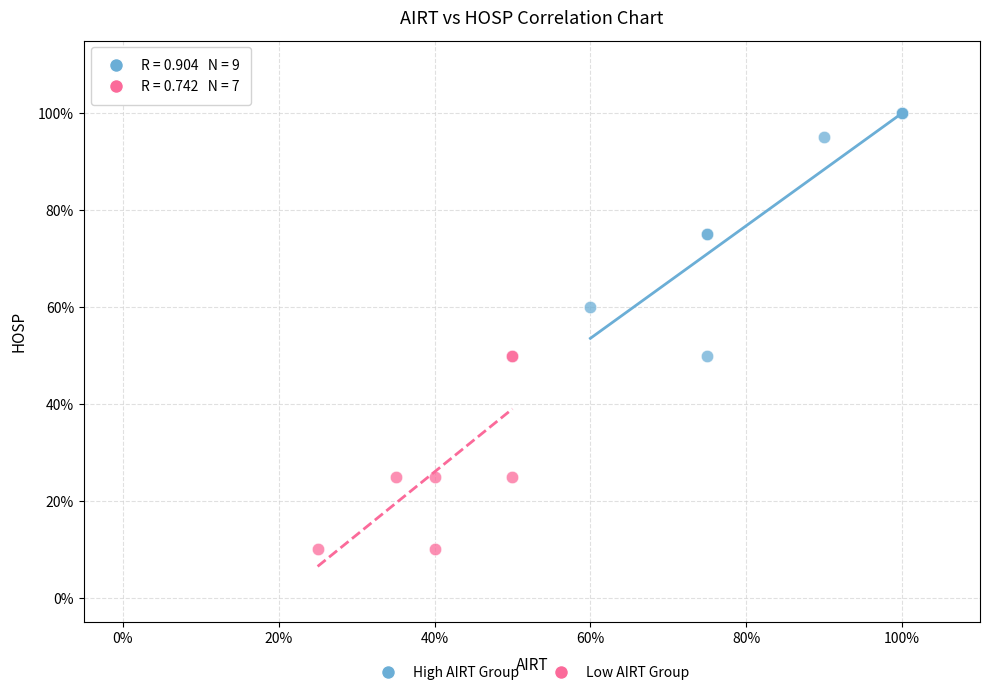

Which series reaches the minimum Y coordinate?

Low AIRT Group